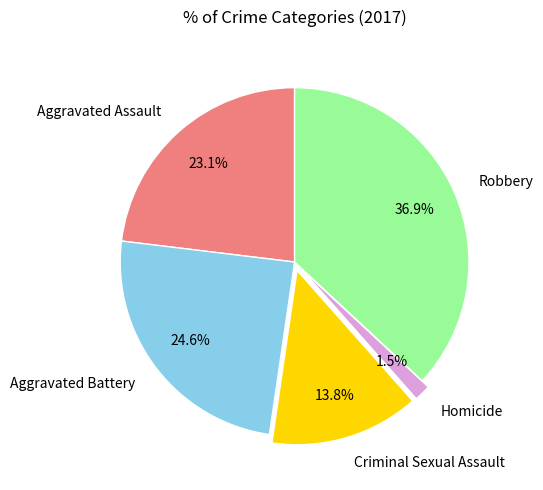

Is the sum of Aggravated Assault and Criminal Sexual Assault greater than half?

No